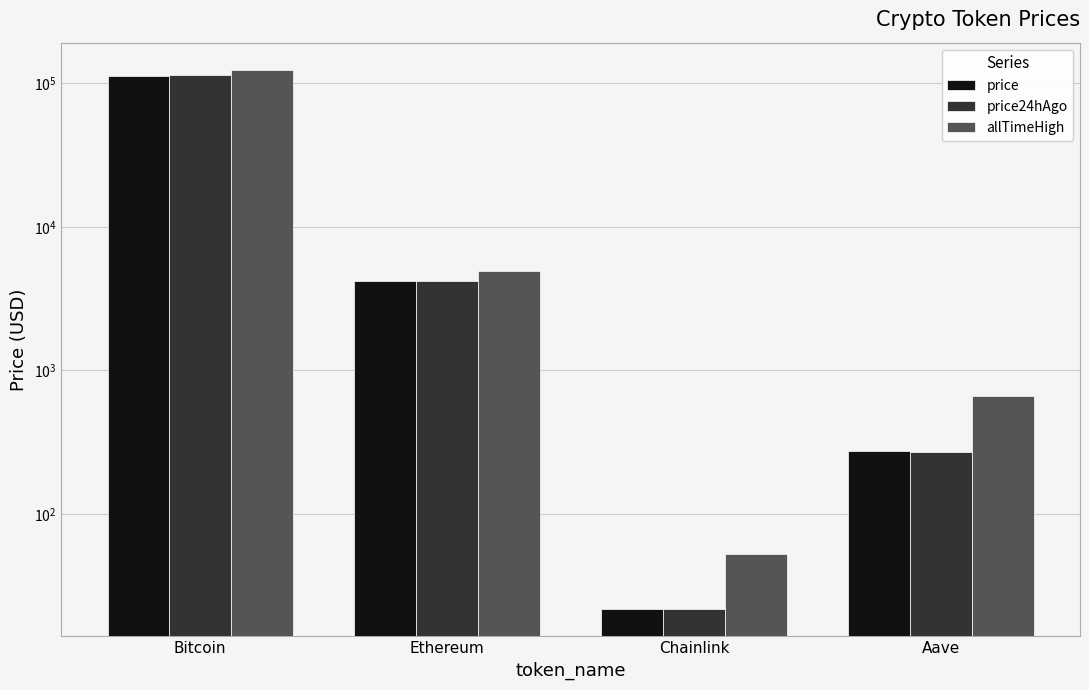

Reading left to right, transcribe all the data shown in this chart.

price: Bitcoin=112667.0	Ethereum=4180.1	Chainlink=21.7	Aave=276.6
price24hAgo: Bitcoin=113024.0	Ethereum=4205.5	Chainlink=21.8	Aave=271.3
allTimeHigh: Bitcoin=124128.0	Ethereum=4946.1	Chainlink=52.7	Aave=661.7